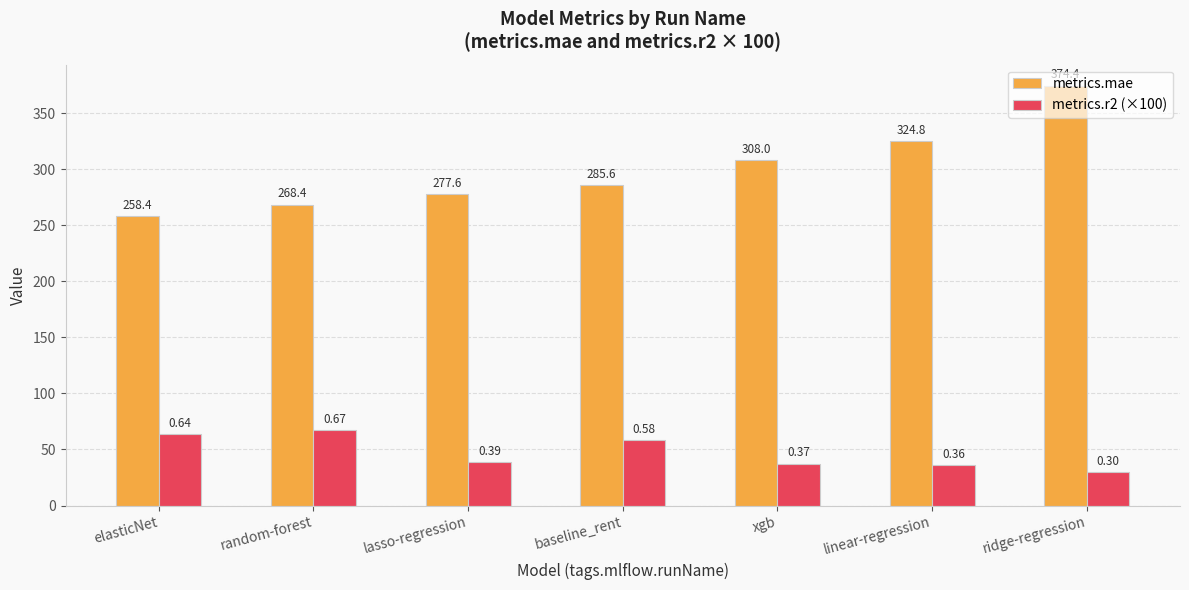

What is the spread (max minus min) of values at xgb?

270.6